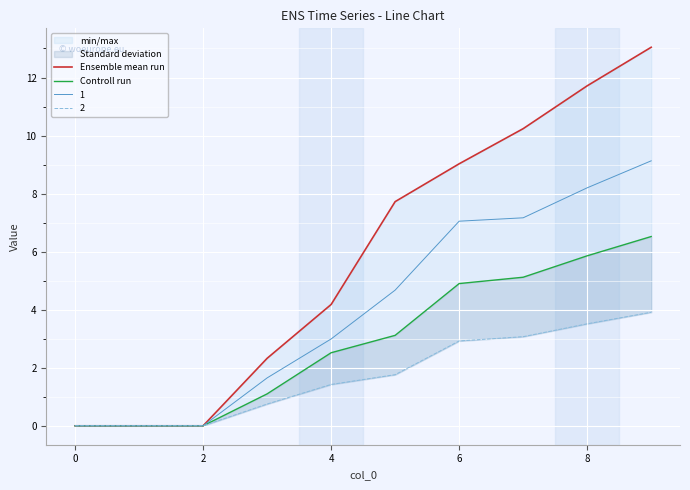

True or false: Ensemble mean run has more than 0 interior local peaks.

False